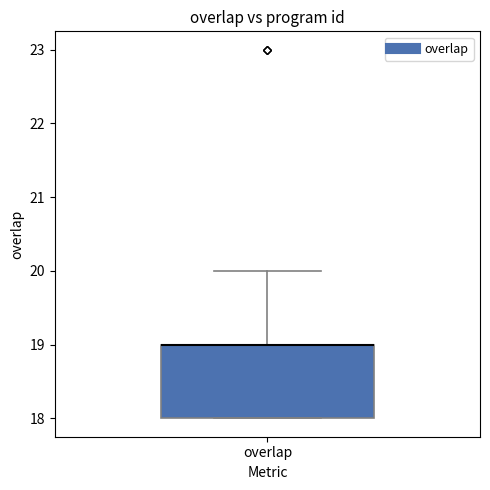

Read this box plot against the y-axis: the position of the median line, the range covered by the box, and the ends of both whiskers. The values are not printed on the chart, so give them approximately, as read against the axis.

median 19 (drawn on the box's upper edge), box 18 to 19, whiskers 18 to 20